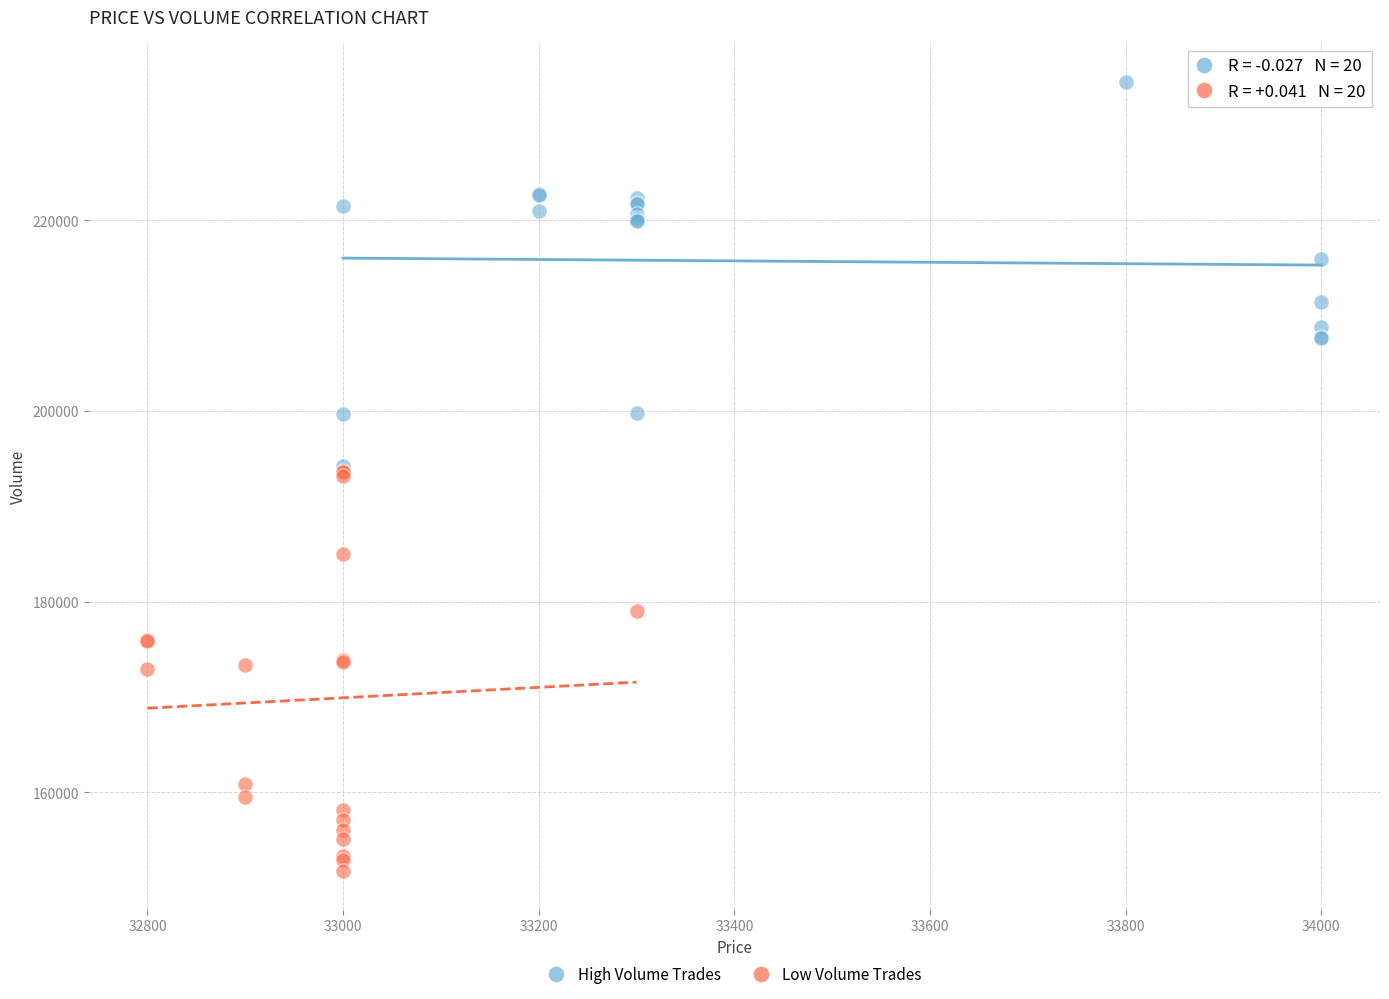

Which series contains the highest Y value?

High Volume Trades